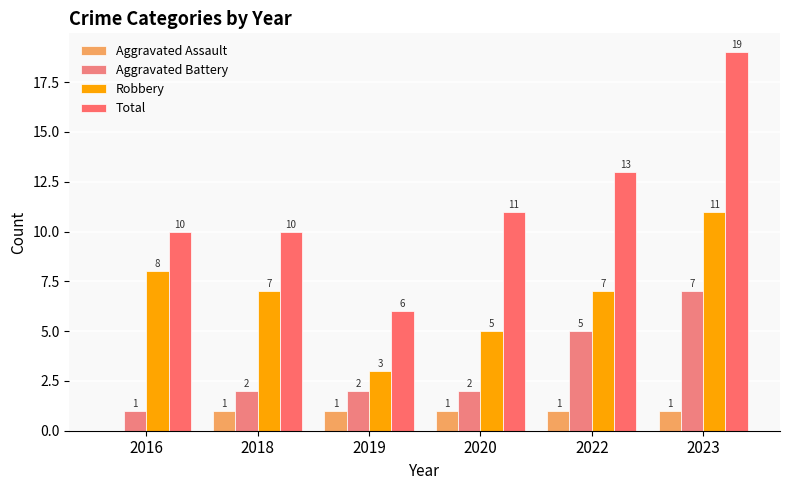

At which label is Robbery closest to 7?

2018